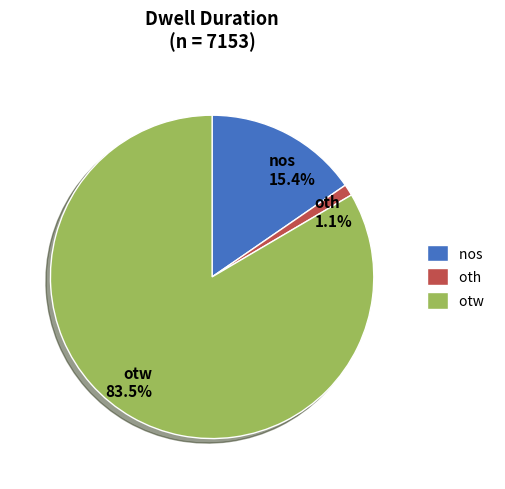

How much of the chart is everything except otw?

16.5%